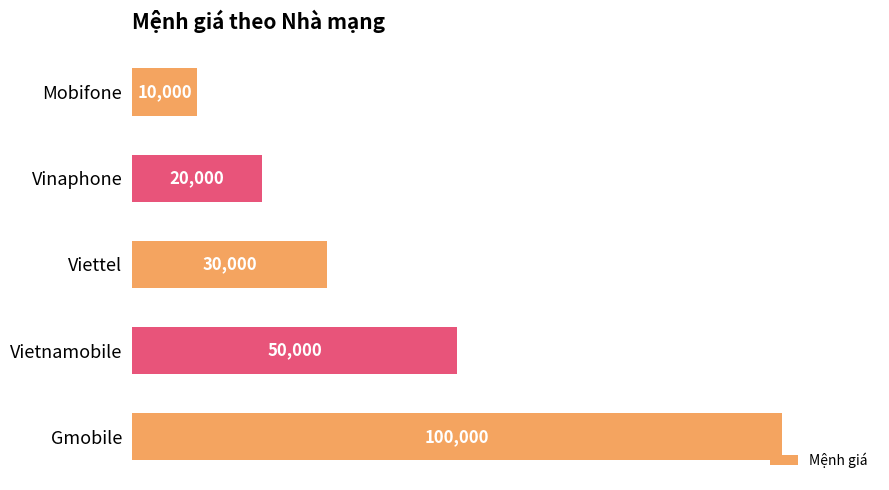

How many data points are less than 30000?

2